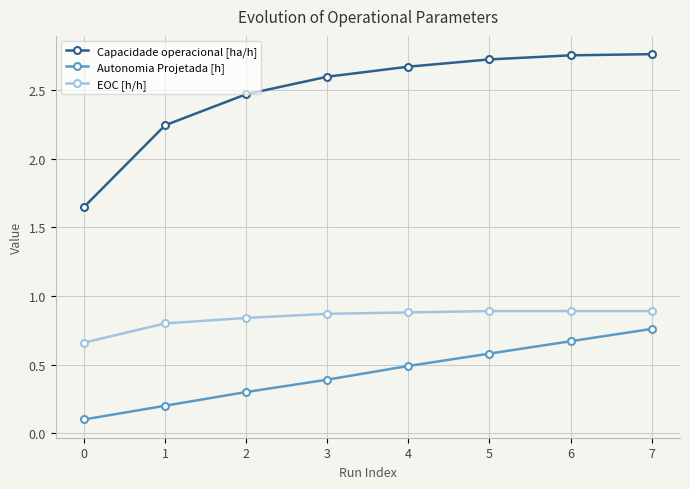

True or false: Capacidade operacional [ha/h] and EOC [h/h] intersect in this chart.

False